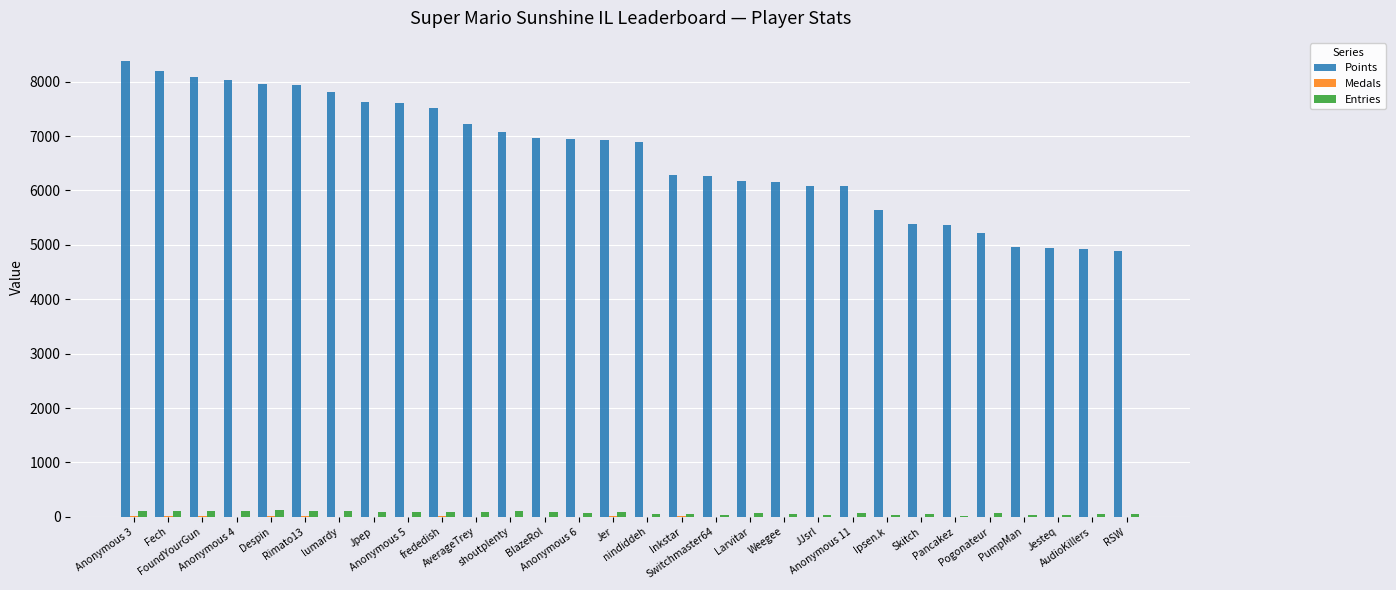

Which series has the largest total across all categories?

Points